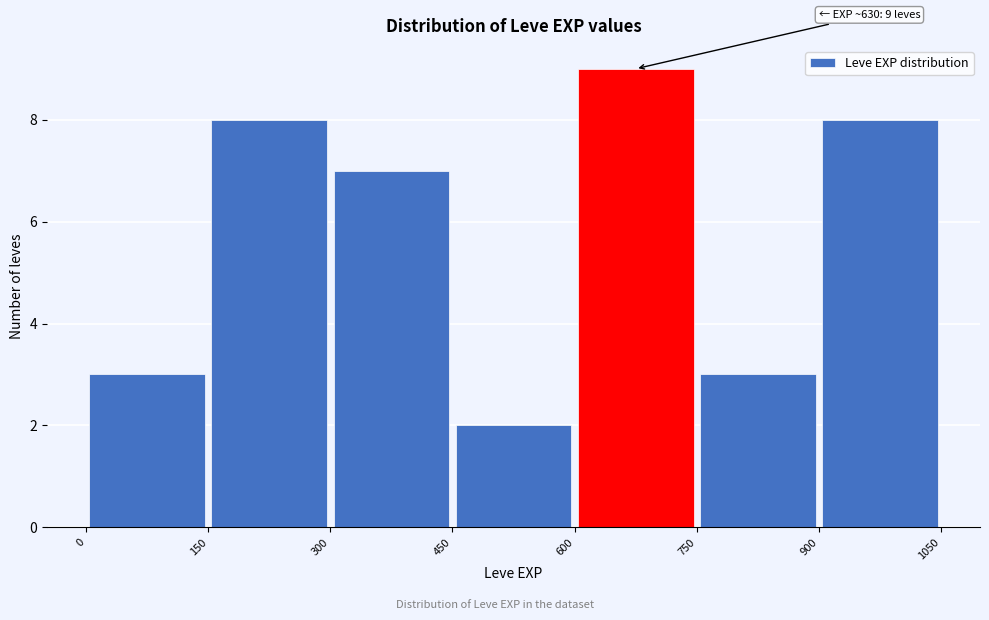

Over which range of the x-axis is the bar tallest?

600 to 750